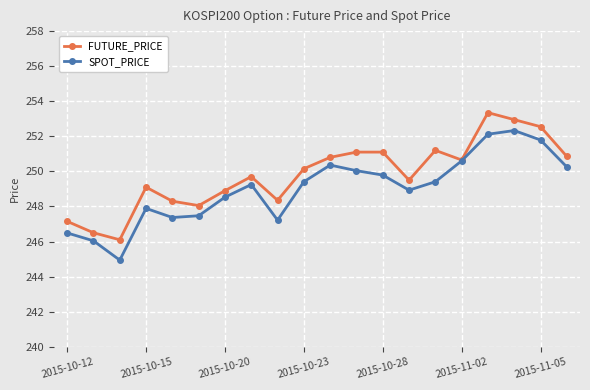

What is the value of the SPOT_PRICE point at the 1st from the left?

246.5